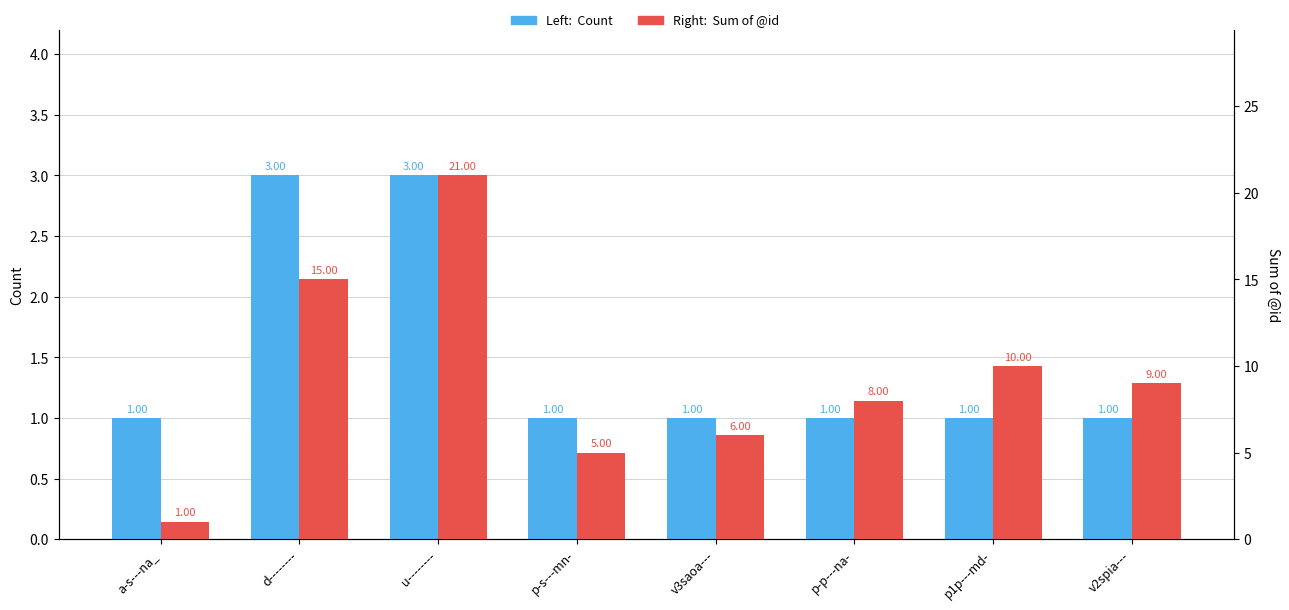

Count the number of categories in the chart.

8